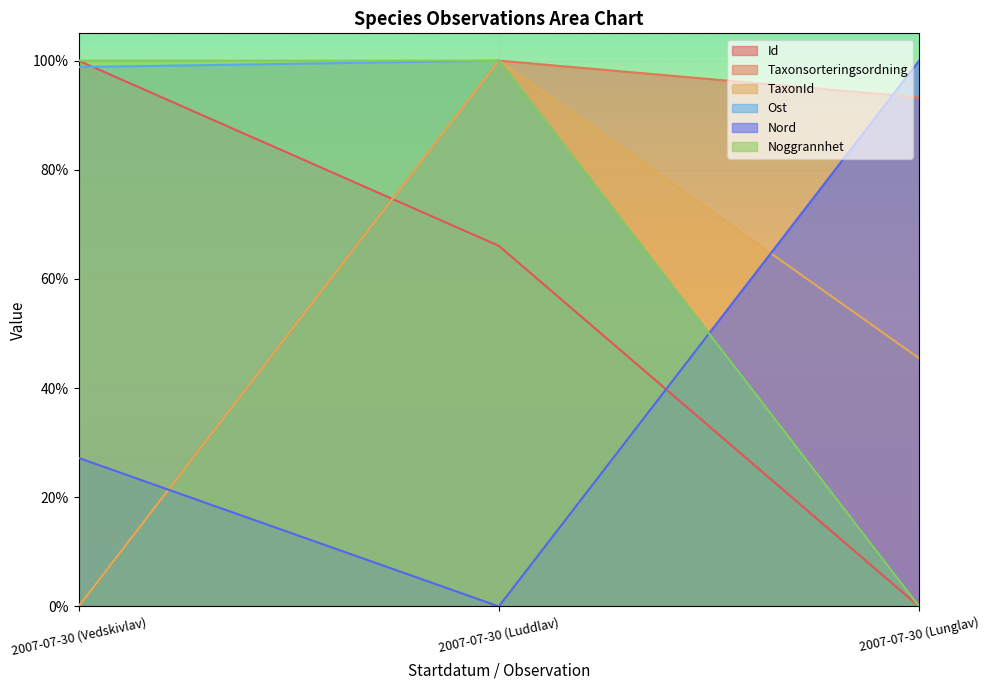

Reading left to right, list all the values displayed in this chart.

Id: 1.0	0.7	0.0
Taxonsorteringsordning: 0.0	1.0	0.9
TaxonId: 0.0	1.0	0.5
Ost: 1.0	1.0	0.0
Nord: 0.3	0.0	1.0
Noggrannhet: 1.0	1.0	0.0